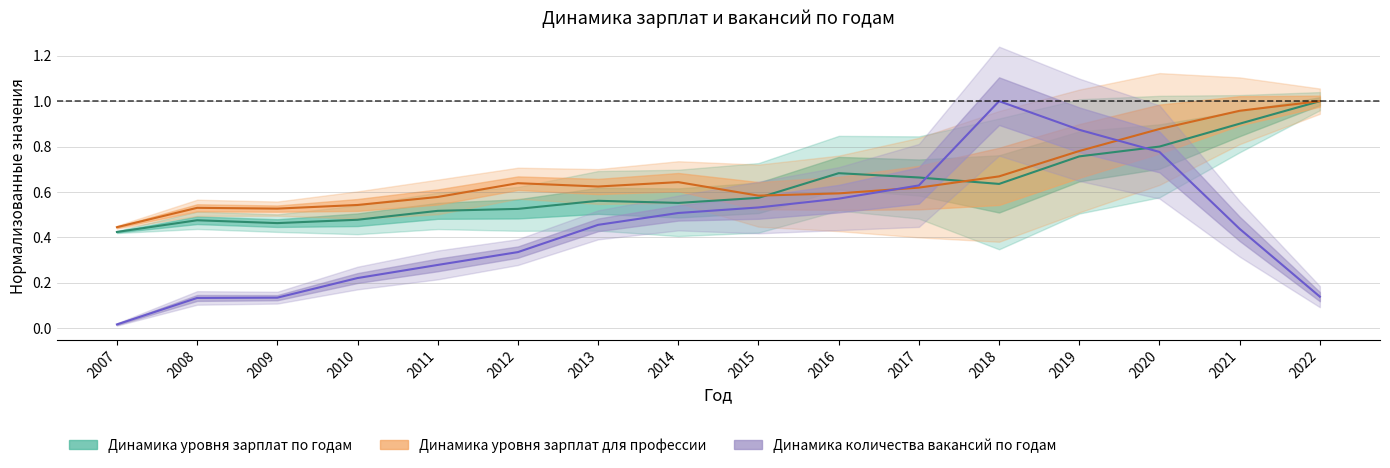

Where is the first local minimum for Динамика уровня зарплат по годам?

2009